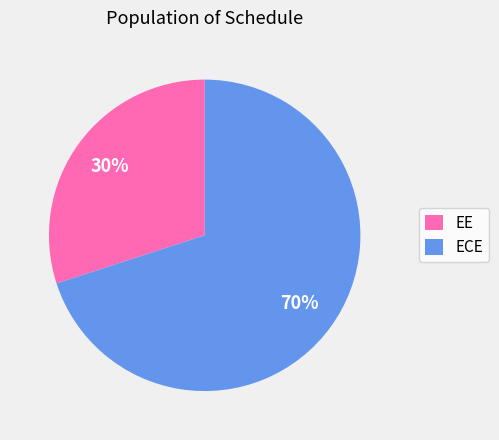

Does any single category account for the majority?

Yes